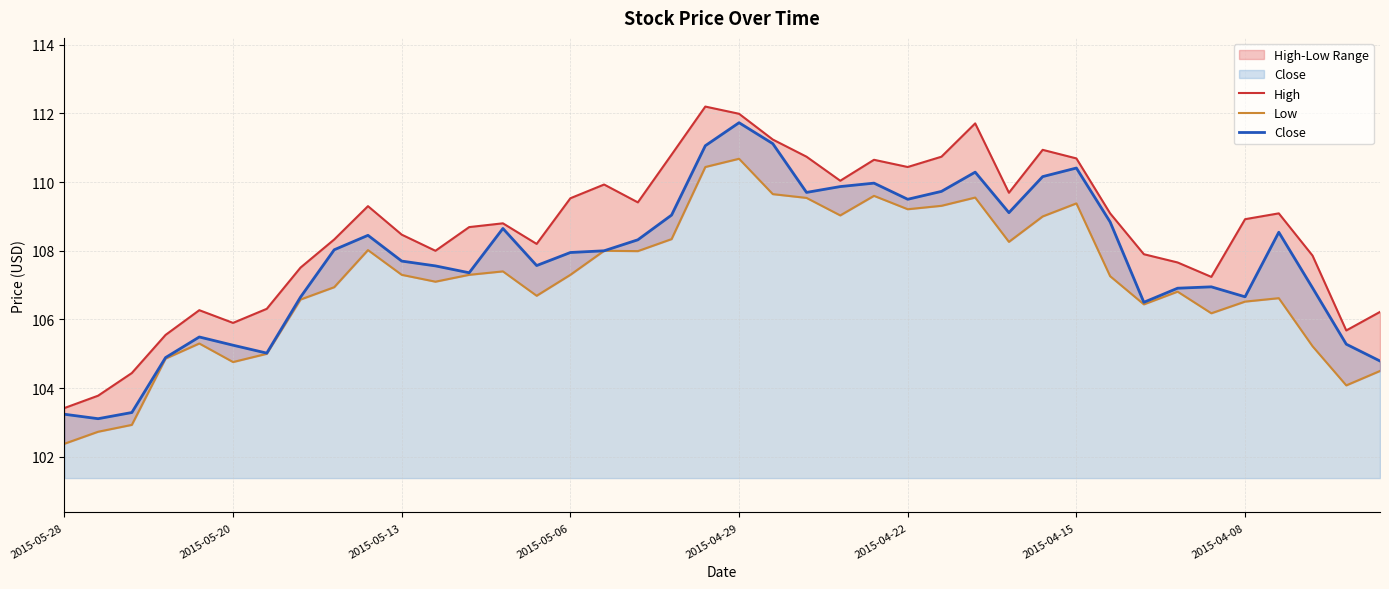

What is the average value of the Close series?

107.7